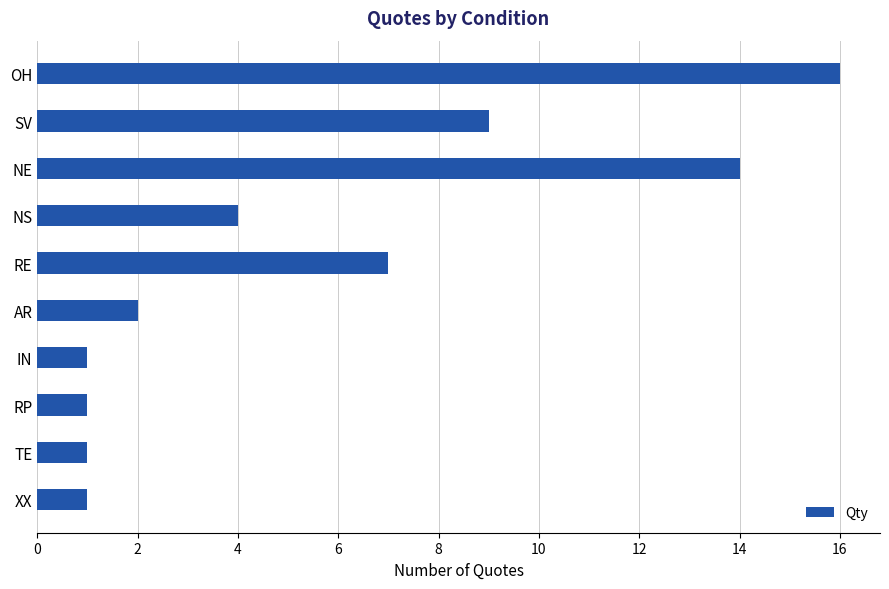

Are the bars grouped side by side (vs. stacked)?

No